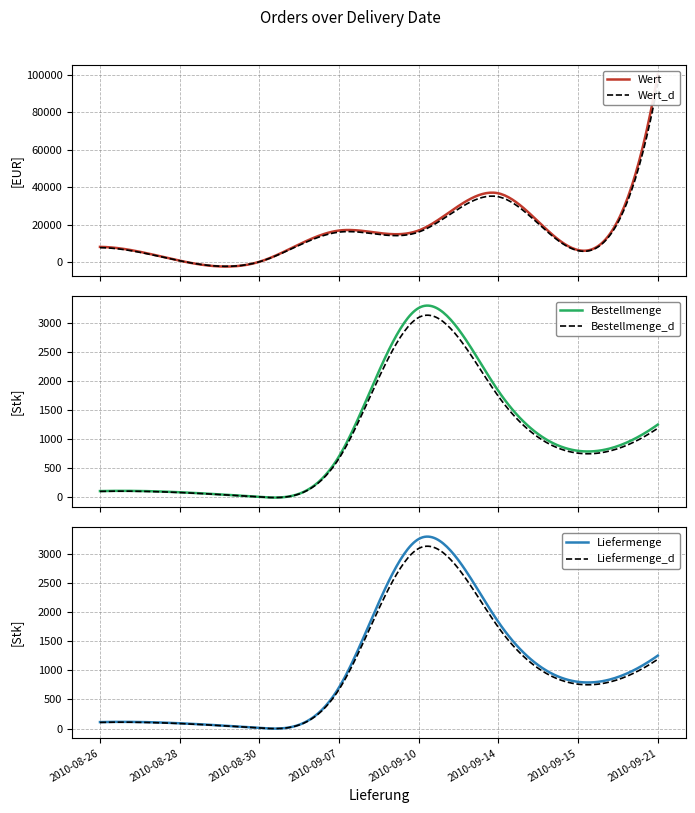

True or false: Wert and Bestellmenge intersect in this chart.

False